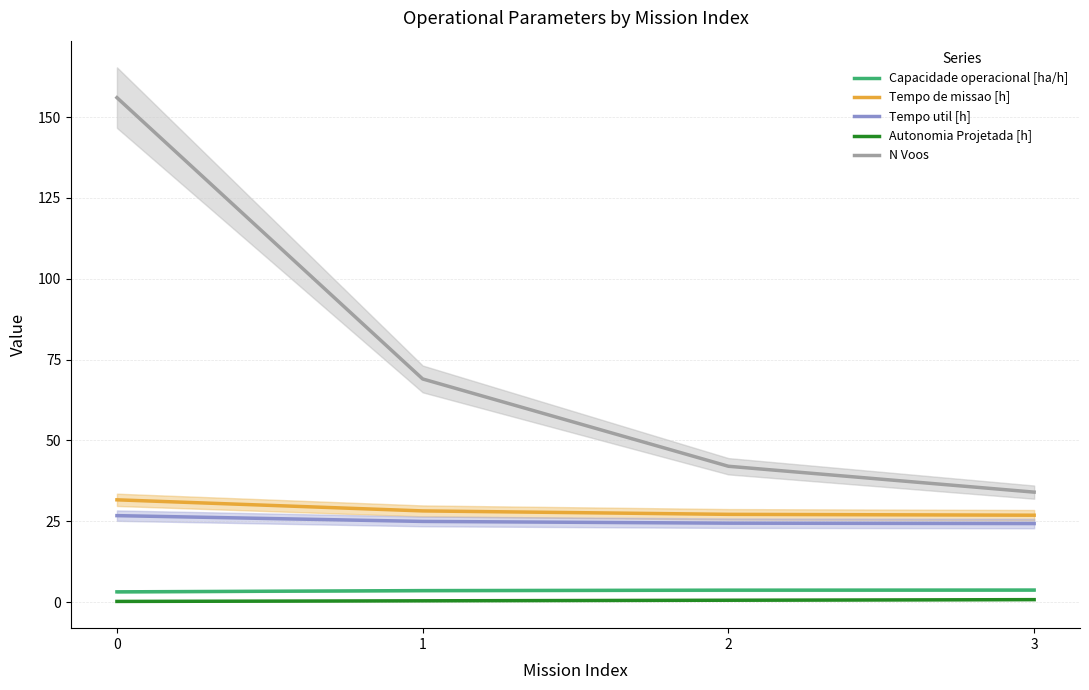

At how many categories does at least one series exceed 48?

2